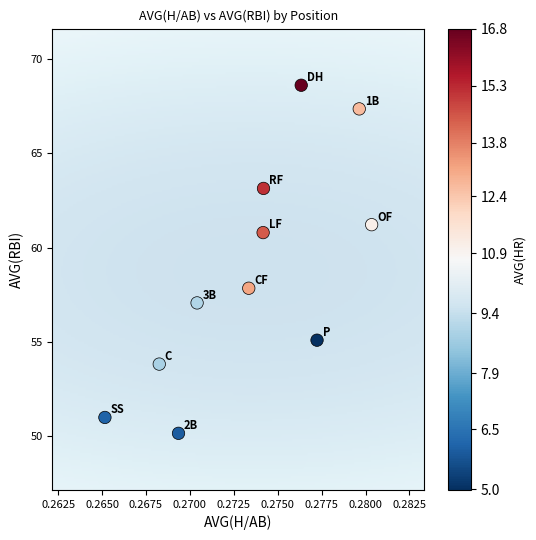

What is the average X value?

0.3